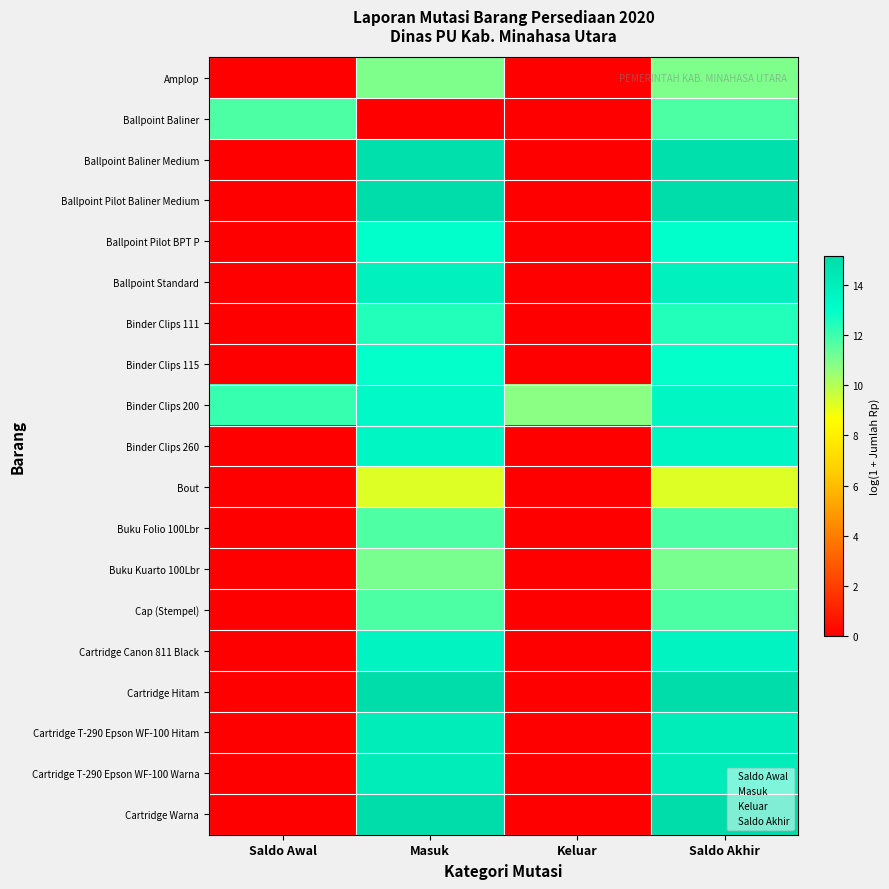

Which series has the widest spread of values?

Cartridge Warna